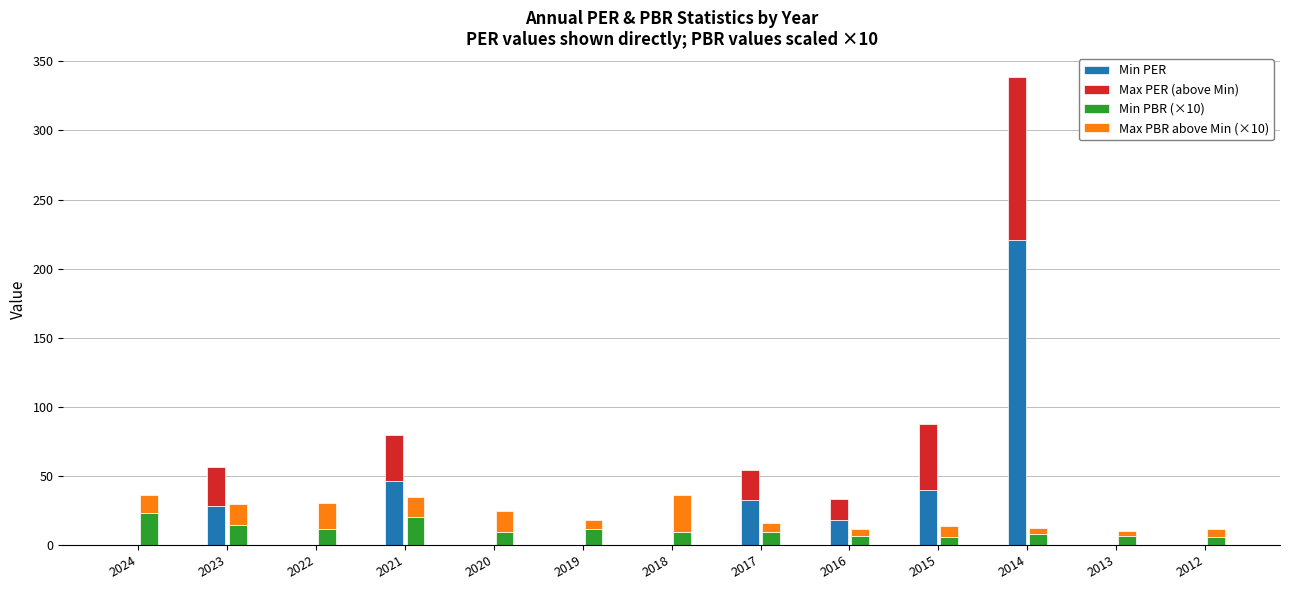

At 2024, list the series in order from smallest to largest.

Min PER, Max PER (above Min), Max PBR above Min (×10), Min PBR (×10)